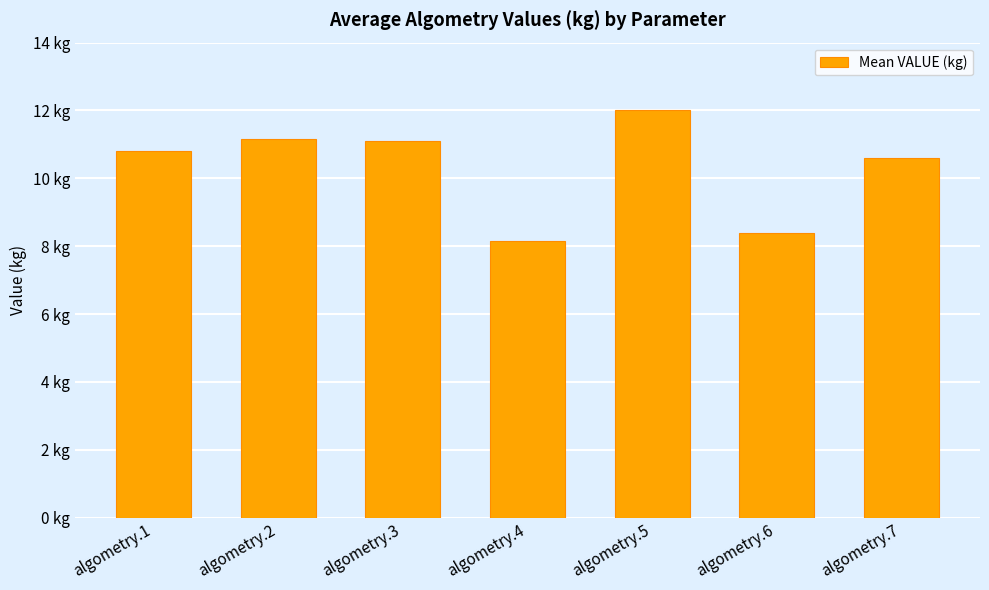

Is it true that the value at algometry.4 is 5.1?

False